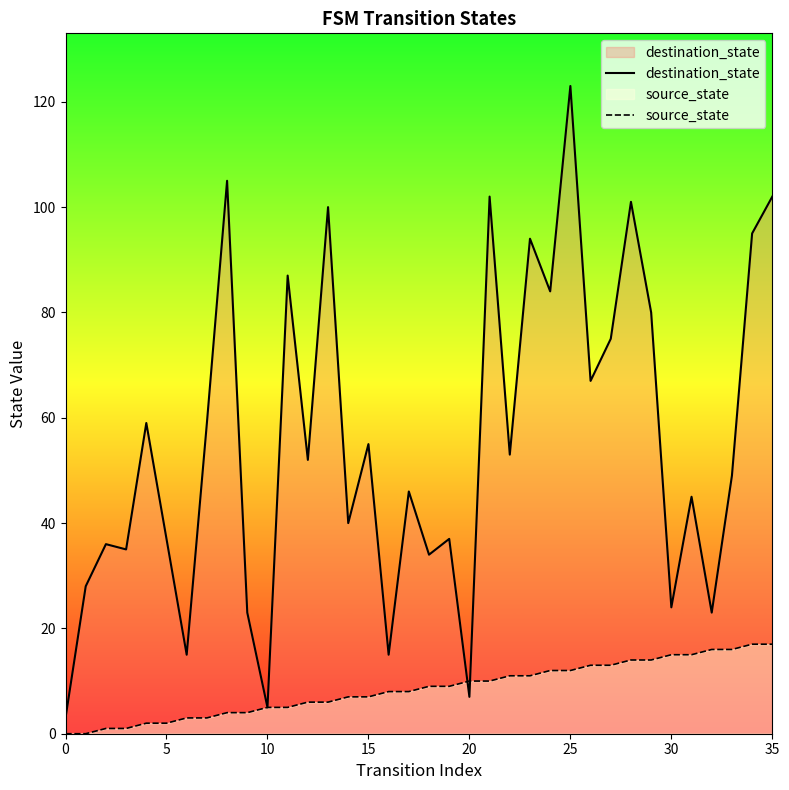

List the series in order of their peak value, lowest first.

source_state, destination_state